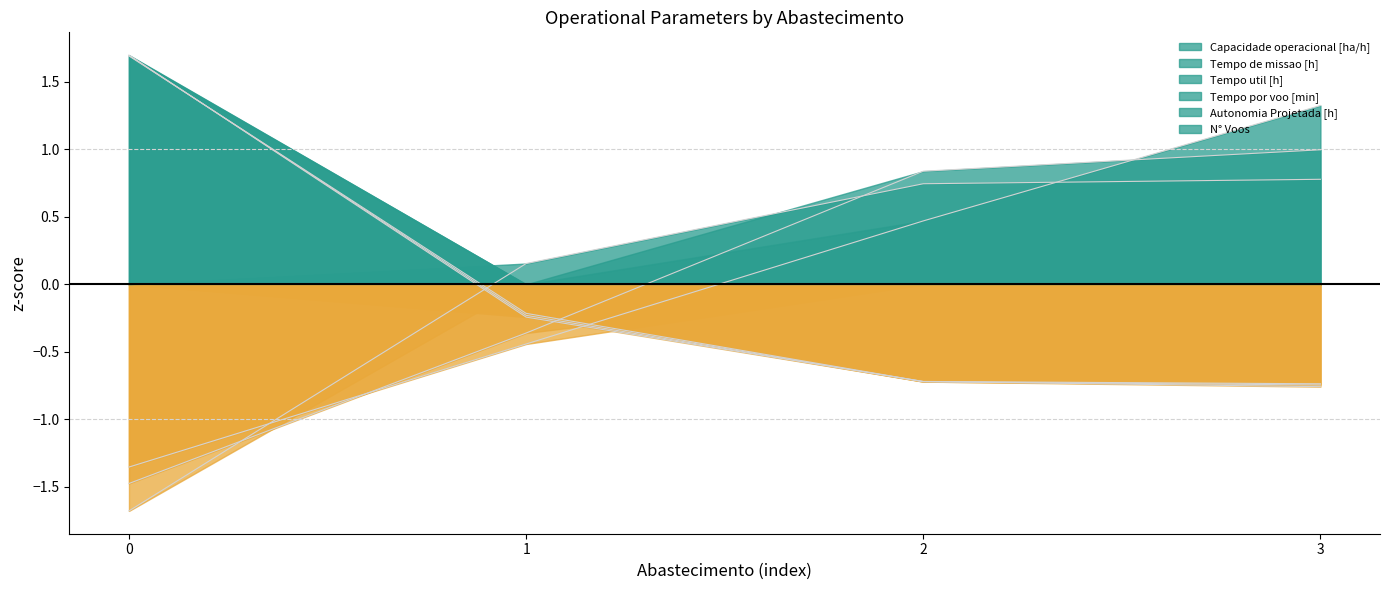

What is the value of the N° Voos point at the 1st from the left?

1.7